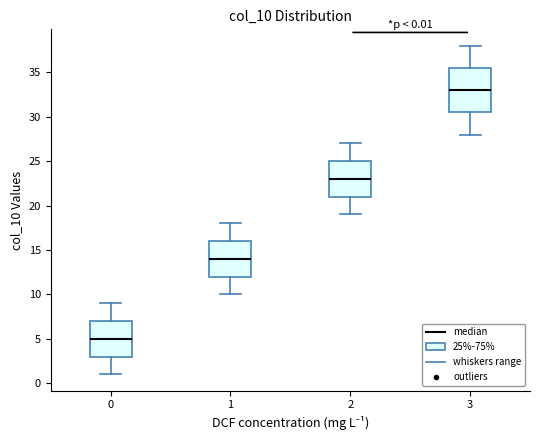

Which box's median line is the highest?

3